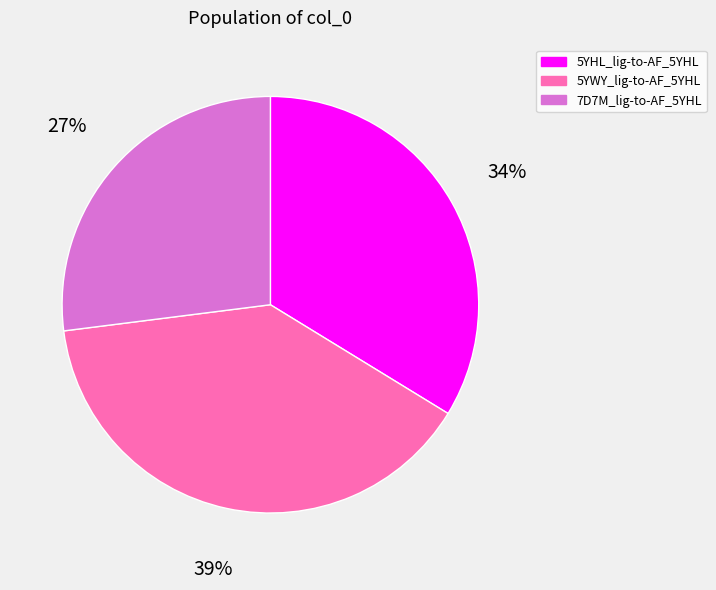

To the nearest percent, what portion does 7D7M_lig-to-AF_5YHL represent?

27%